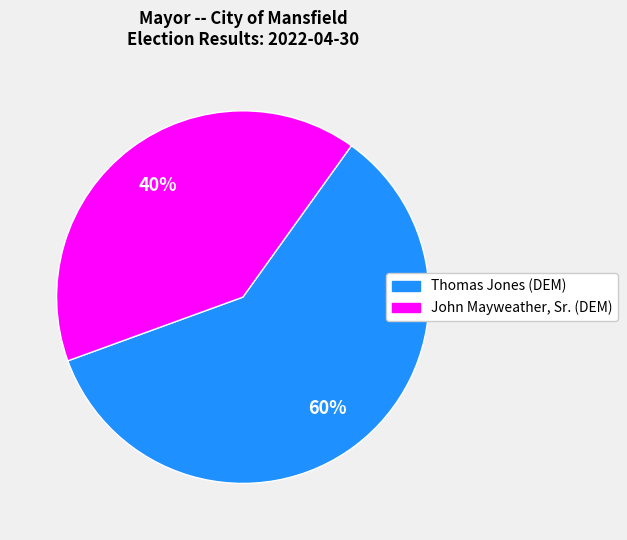

To the nearest percent, what is the average slice percentage?

50%